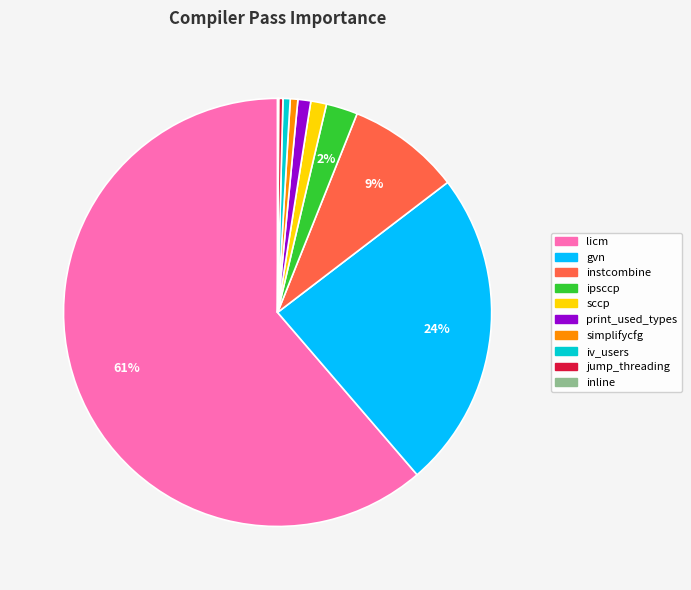

Which category accounts for the majority?

licm